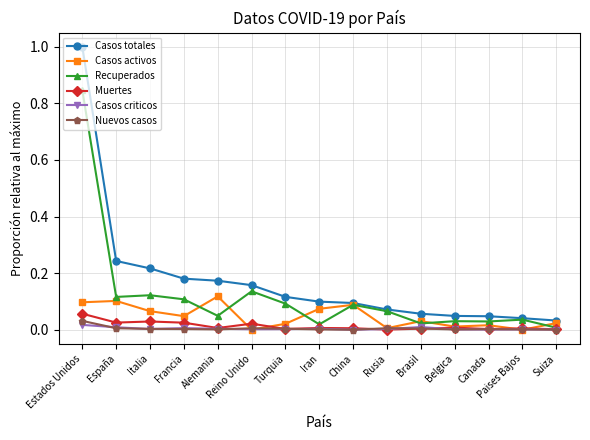

True or false: Nuevos casos and Casos totales cross at least once.

False